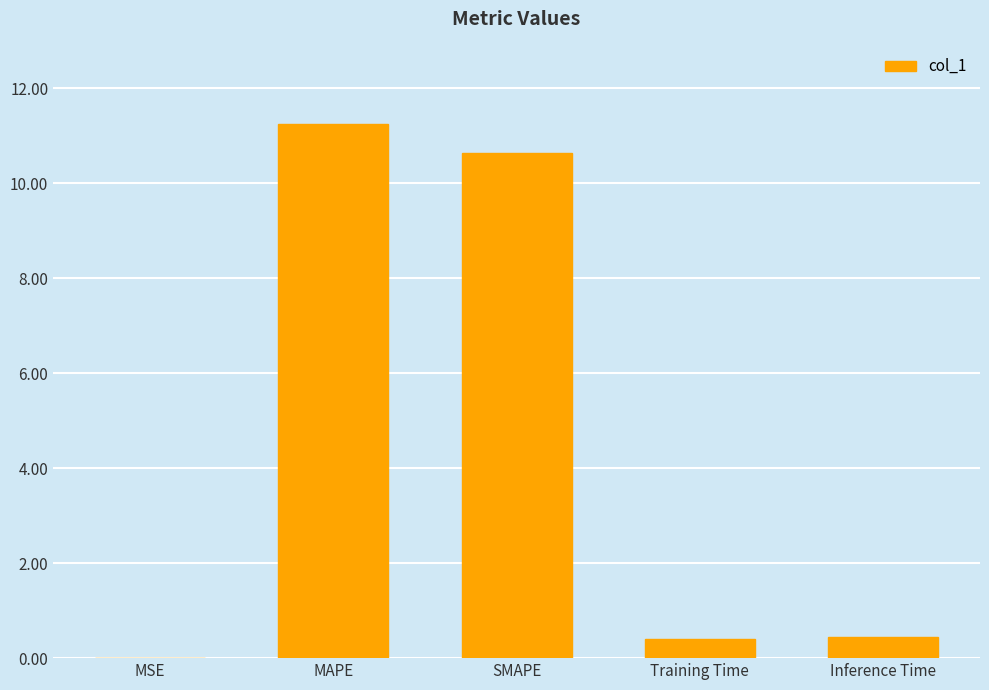

True or false: the data shows 10.6 at SMAPE.

True